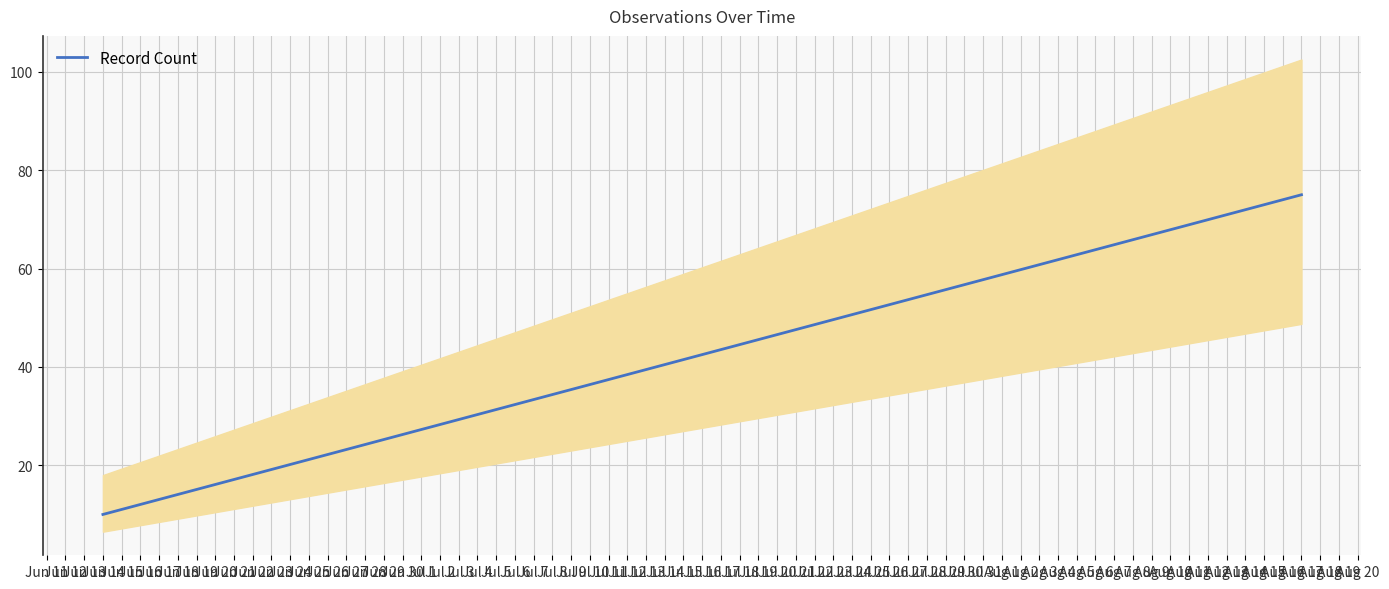

Between Jun 14 and Jun 13, which is larger?

Jun 14